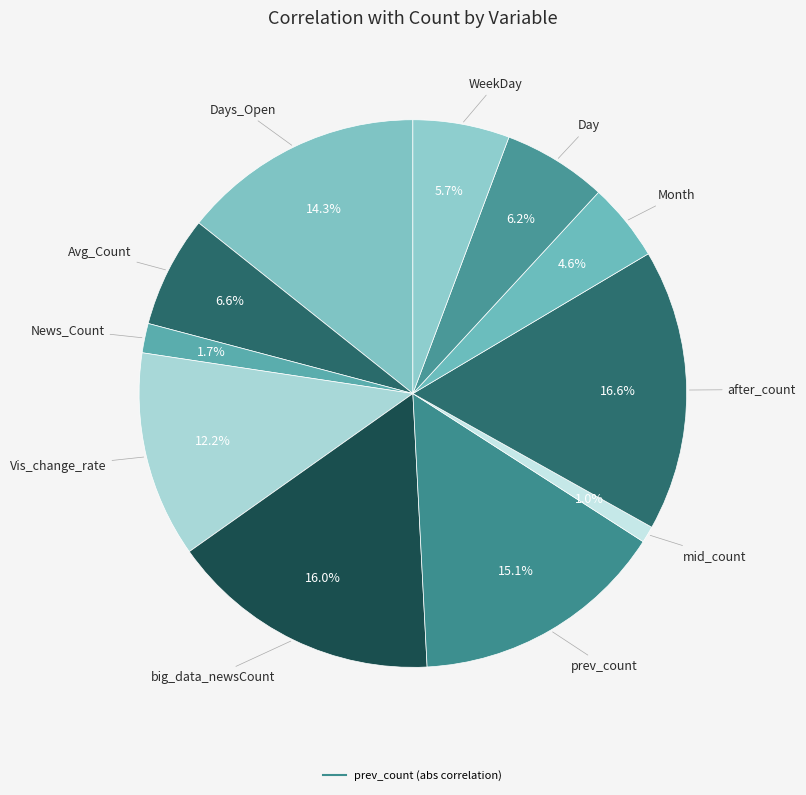

Which slice is the largest?

after_count